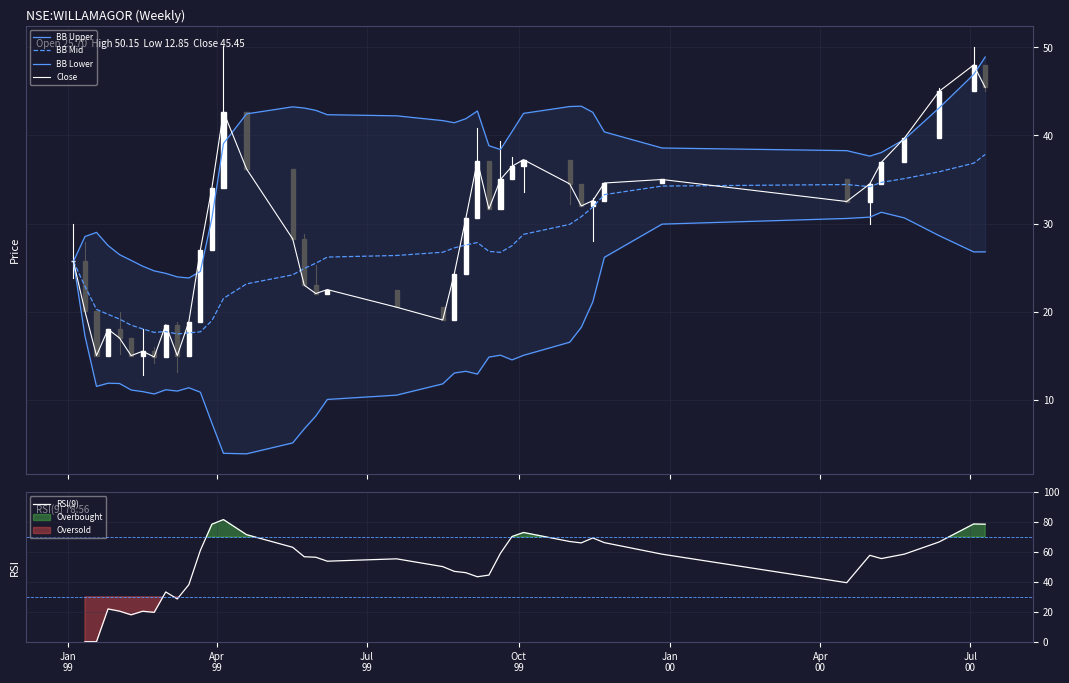

At how many categories does at least one series exceed 28?

34